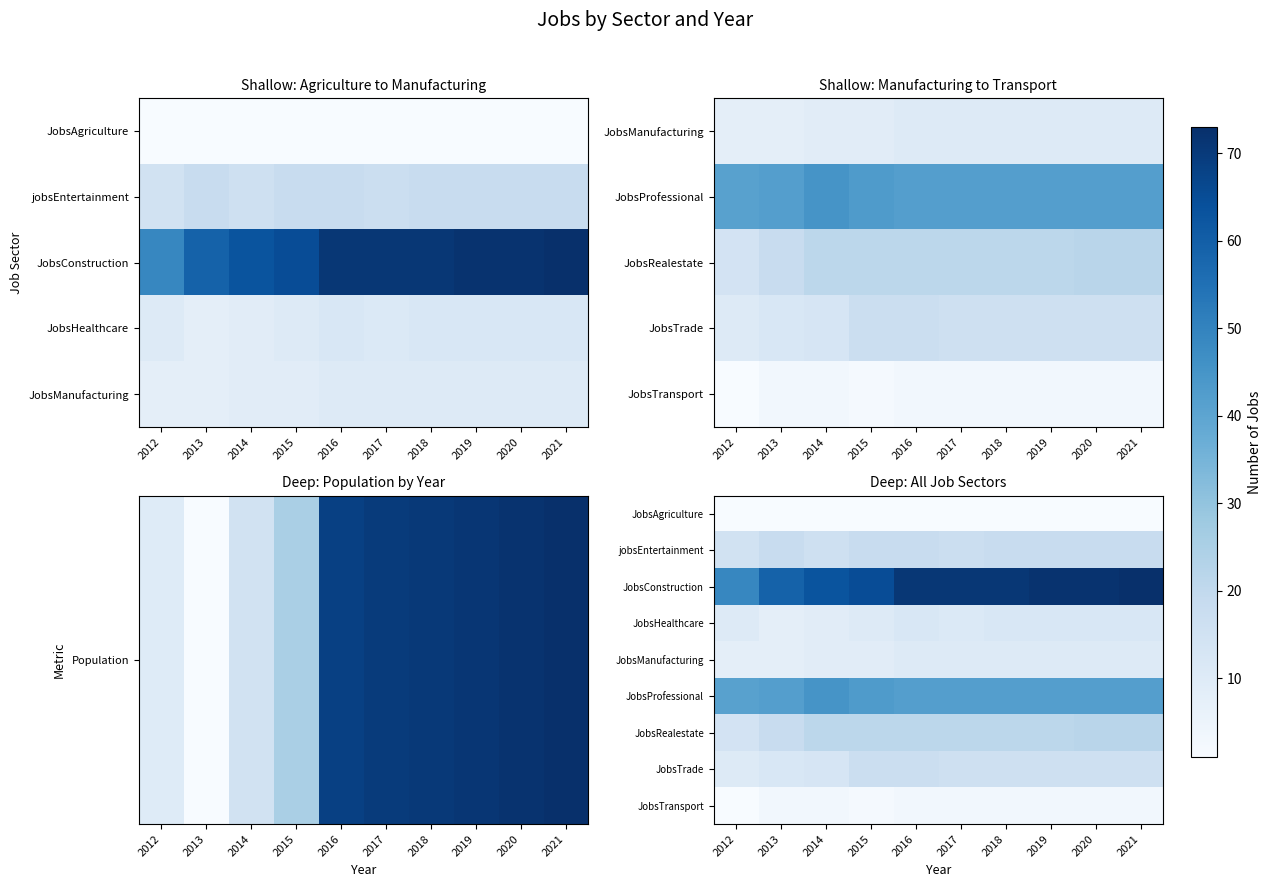

The value of JobsConstruction at 2013 is 59. True or false?

True